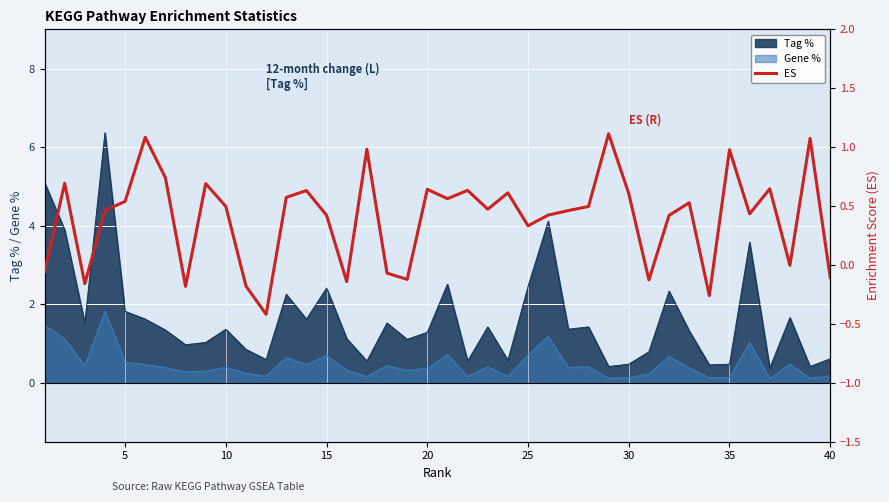

How many interior local valleys (lower than both neighbors) does the data have?

12